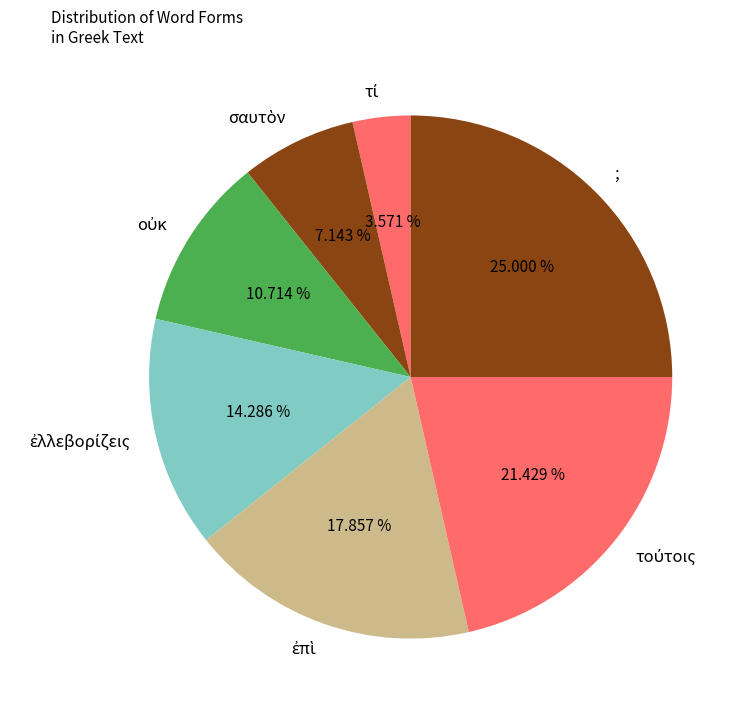

Which slice is the largest?

;